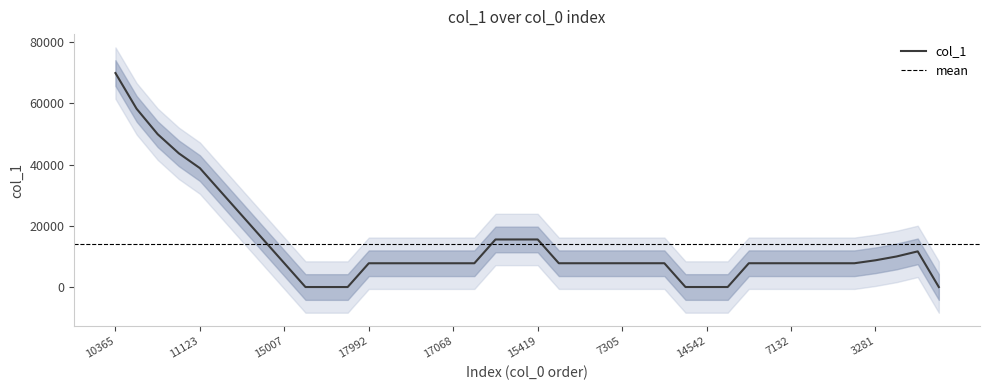

Count the number of data series in this chart.

1